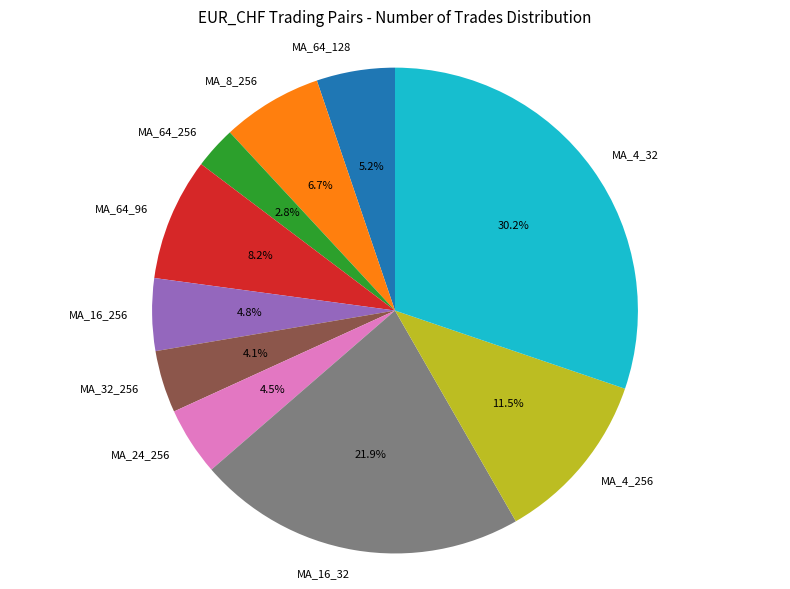

Count the number of slices in the pie.

10